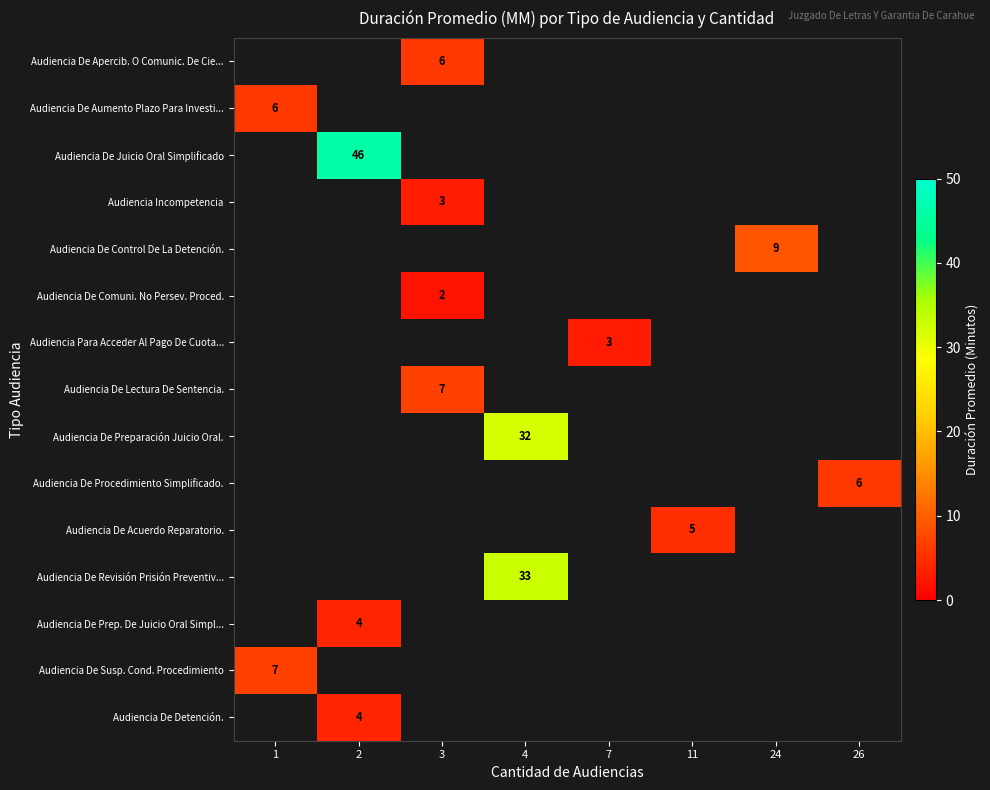

How many categories are shown in the chart?

8